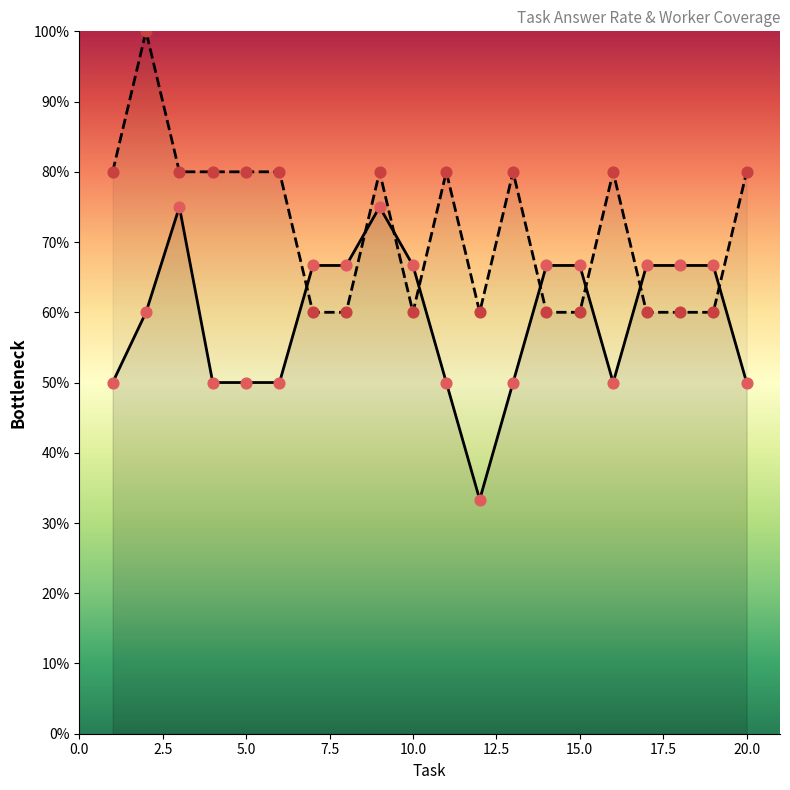

Which series reaches the minimum Y coordinate?

avg_answer